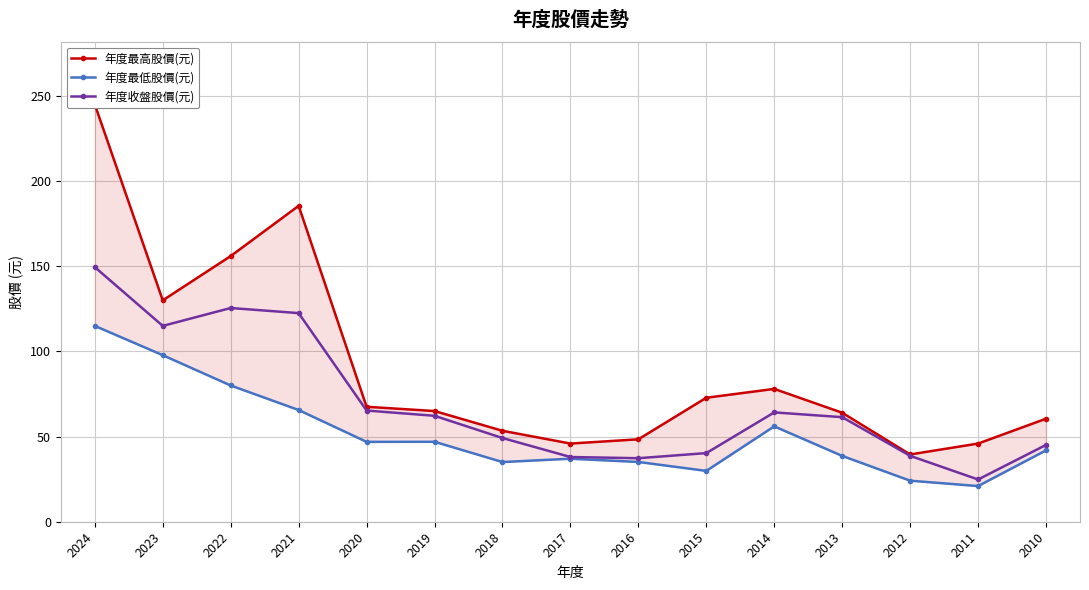

What is the greatest value displayed?

245.0